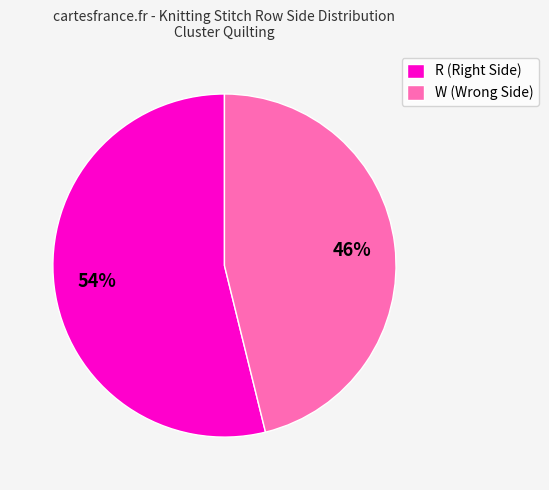

What percentage is the W slice, to the nearest percent?

46%